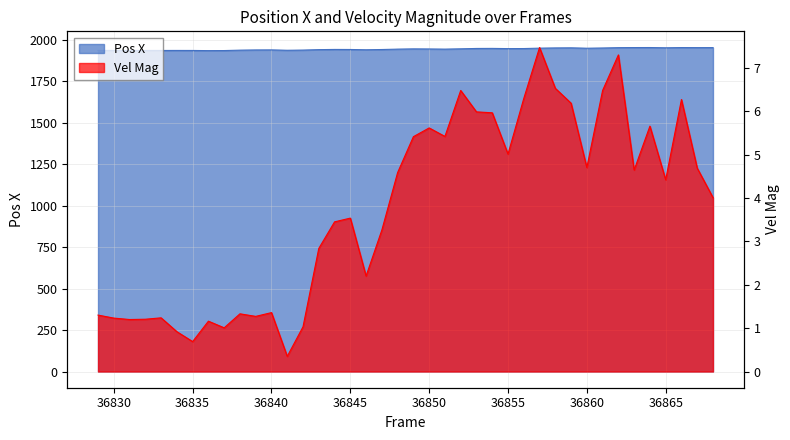

True or false: Vel Mag and Pos X cross at least once.

False